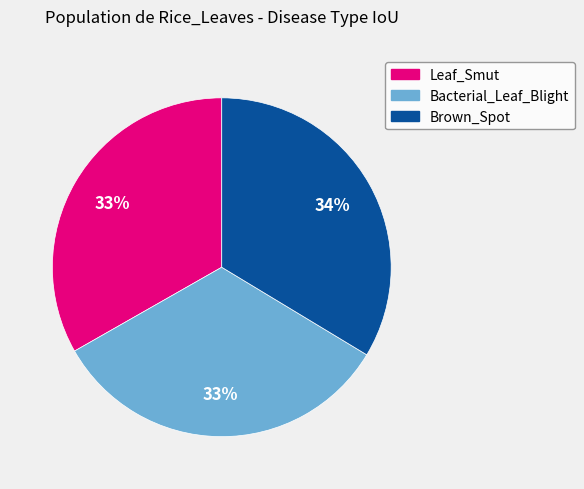

True or false: Bacterial_Leaf_Blight accounts for 33% of the total.

True